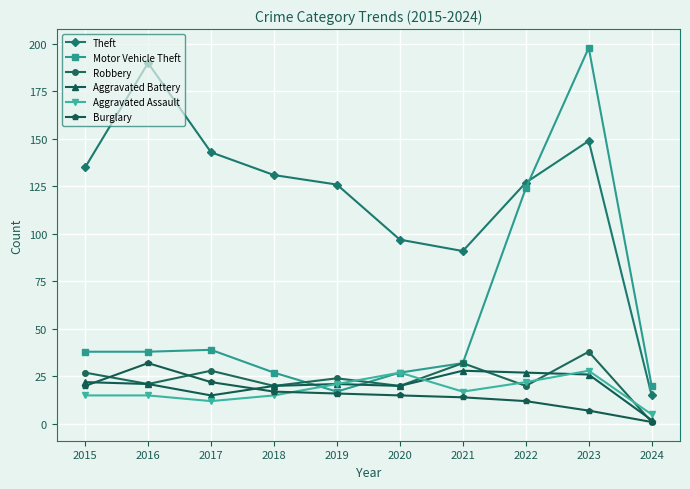

At which label does Aggravated Battery first exceed 21?

2015